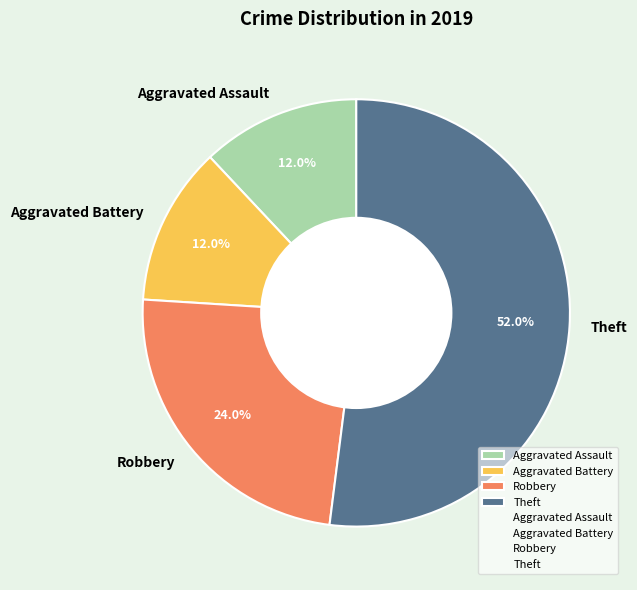

Is it true that Robbery is 24% of the pie?

True